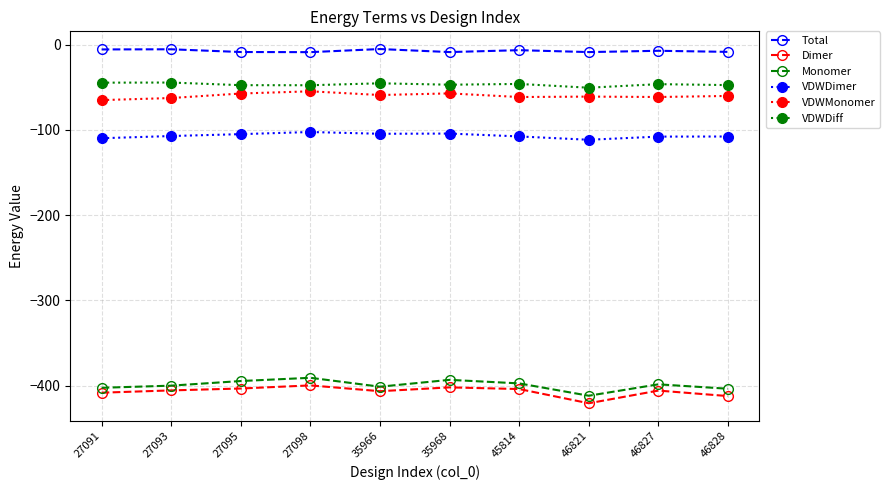

What is the minimum value for Dimer?

-420.6